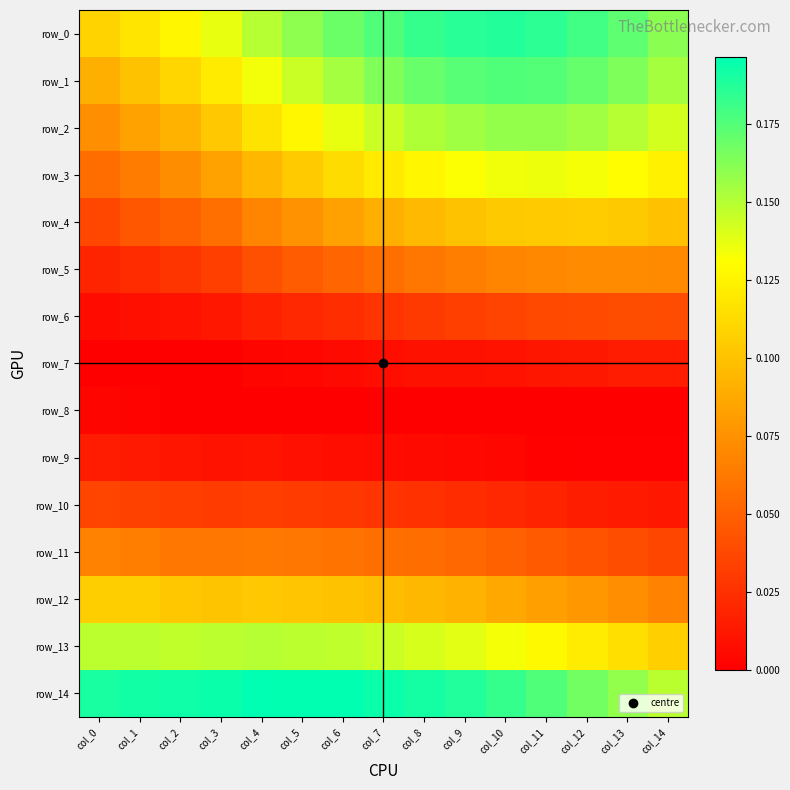

Reading left to right, what are all the values shown in this chart?

row_0: col_0=0.1	col_1=0.1	col_2=0.1	col_3=0.1	col_4=0.1	col_5=0.2	col_6=0.2	col_7=0.2	col_8=0.2	col_9=0.2	col_10=0.2	col_11=0.2	col_12=0.2	col_13=0.2	col_14=0.2
row_1: col_0=0.1	col_1=0.1	col_2=0.1	col_3=0.1	col_4=0.1	col_5=0.1	col_6=0.2	col_7=0.2	col_8=0.2	col_9=0.2	col_10=0.2	col_11=0.2	col_12=0.2	col_13=0.2	col_14=0.2
row_2: col_0=0.1	col_1=0.1	col_2=0.1	col_3=0.1	col_4=0.1	col_5=0.1	col_6=0.1	col_7=0.1	col_8=0.2	col_9=0.2	col_10=0.2	col_11=0.2	col_12=0.2	col_13=0.1	col_14=0.1
row_3: col_0=0.1	col_1=0.1	col_2=0.1	col_3=0.1	col_4=0.1	col_5=0.1	col_6=0.1	col_7=0.1	col_8=0.1	col_9=0.1	col_10=0.1	col_11=0.1	col_12=0.1	col_13=0.1	col_14=0.1
row_4: col_0=0.0	col_1=0.0	col_2=0.0	col_3=0.1	col_4=0.1	col_5=0.1	col_6=0.1	col_7=0.1	col_8=0.1	col_9=0.1	col_10=0.1	col_11=0.1	col_12=0.1	col_13=0.1	col_14=0.1
row_5: col_0=0.0	col_1=0.0	col_2=0.0	col_3=0.0	col_4=0.0	col_5=0.0	col_6=0.1	col_7=0.1	col_8=0.1	col_9=0.1	col_10=0.1	col_11=0.1	col_12=0.1	col_13=0.1	col_14=0.1
row_6: col_0=0.0	col_1=0.0	col_2=0.0	col_3=0.0	col_4=0.0	col_5=0.0	col_6=0.0	col_7=0.0	col_8=0.0	col_9=0.0	col_10=0.0	col_11=0.0	col_12=0.0	col_13=0.0	col_14=0.0
row_7: col_0=0.0	col_1=0.0	col_2=0.0	col_3=0.0	col_4=0.0	col_5=0.0	col_6=0.0	col_7=0.0	col_8=0.0	col_9=0.0	col_10=0.0	col_11=0.0	col_12=0.0	col_13=0.0	col_14=0.0
row_8: col_0=0.0	col_1=0.0	col_2=0.0	col_3=0.0	col_4=0.0	col_5=0.0	col_6=0.0	col_7=0.0	col_8=0.0	col_9=0.0	col_10=0.0	col_11=0.0	col_12=0.0	col_13=0.0	col_14=0.0
row_9: col_0=0.0	col_1=0.0	col_2=0.0	col_3=0.0	col_4=0.0	col_5=0.0	col_6=0.0	col_7=0.0	col_8=0.0	col_9=0.0	col_10=0.0	col_11=0.0	col_12=0.0	col_13=0.0	col_14=0.0
row_10: col_0=0.0	col_1=0.0	col_2=0.0	col_3=0.0	col_4=0.0	col_5=0.0	col_6=0.0	col_7=0.0	col_8=0.0	col_9=0.0	col_10=0.0	col_11=0.0	col_12=0.0	col_13=0.0	col_14=0.0
row_11: col_0=0.1	col_1=0.1	col_2=0.1	col_3=0.1	col_4=0.1	col_5=0.1	col_6=0.1	col_7=0.1	col_8=0.1	col_9=0.1	col_10=0.1	col_11=0.0	col_12=0.0	col_13=0.0	col_14=0.0
row_12: col_0=0.1	col_1=0.1	col_2=0.1	col_3=0.1	col_4=0.1	col_5=0.1	col_6=0.1	col_7=0.1	col_8=0.1	col_9=0.1	col_10=0.1	col_11=0.1	col_12=0.1	col_13=0.1	col_14=0.1
row_13: col_0=0.1	col_1=0.1	col_2=0.1	col_3=0.1	col_4=0.1	col_5=0.1	col_6=0.1	col_7=0.1	col_8=0.1	col_9=0.1	col_10=0.1	col_11=0.1	col_12=0.1	col_13=0.1	col_14=0.1
row_14: col_0=0.2	col_1=0.2	col_2=0.2	col_3=0.2	col_4=0.2	col_5=0.2	col_6=0.2	col_7=0.2	col_8=0.2	col_9=0.2	col_10=0.2	col_11=0.2	col_12=0.2	col_13=0.2	col_14=0.1